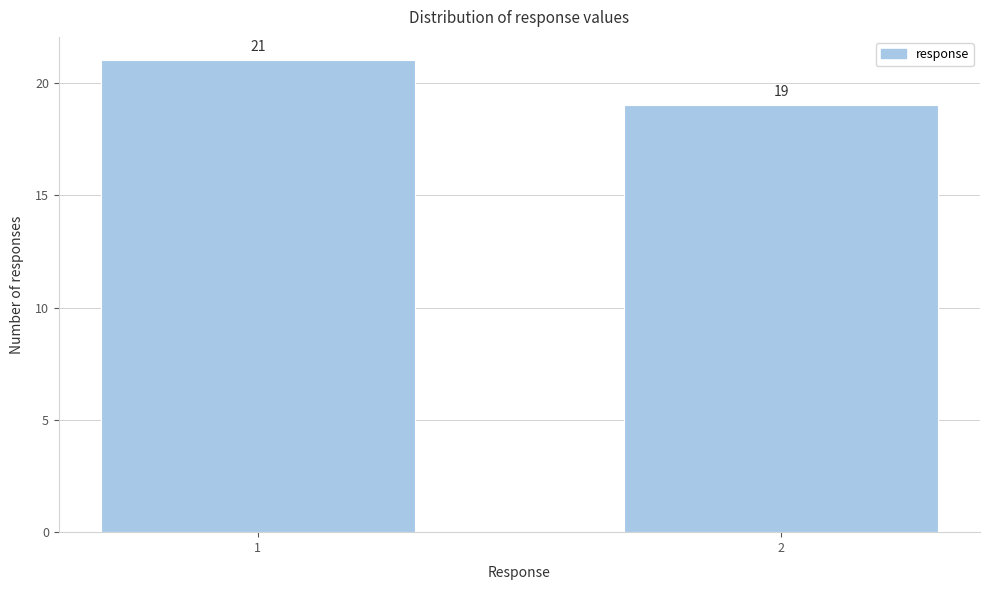

Reading right to left, what are all the values shown in this chart?

2=19	1=21